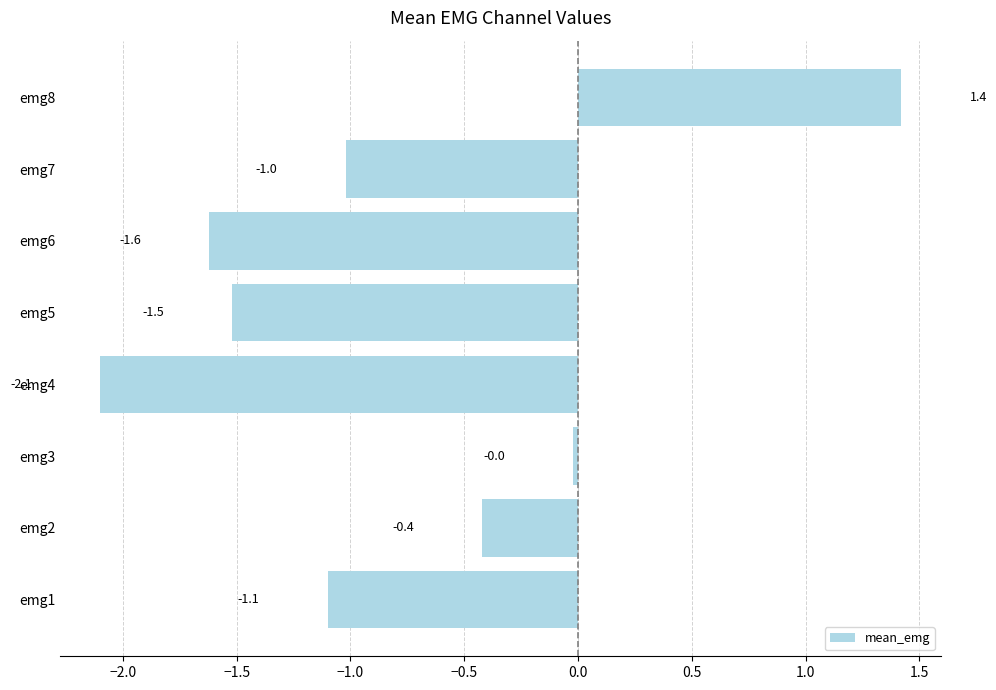

How many bars are there in total?

8